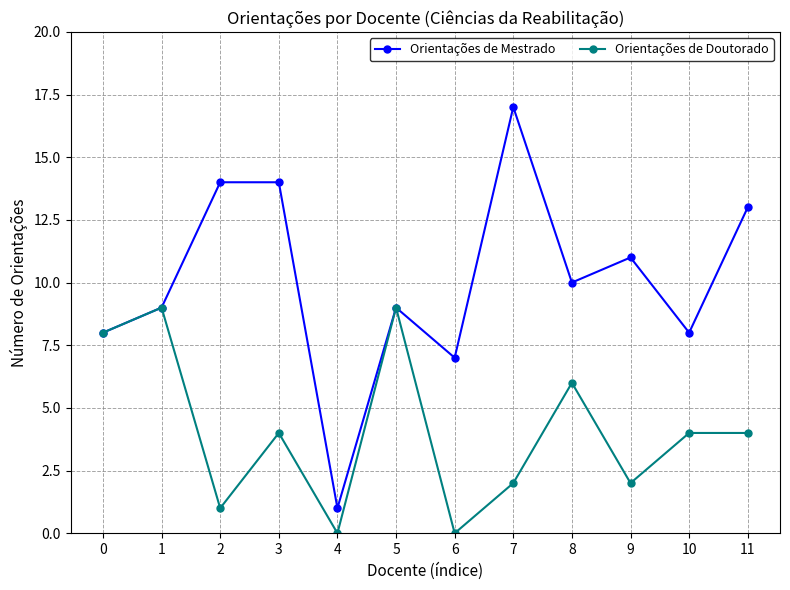

What is the spread (max minus min) of values at 2?

13